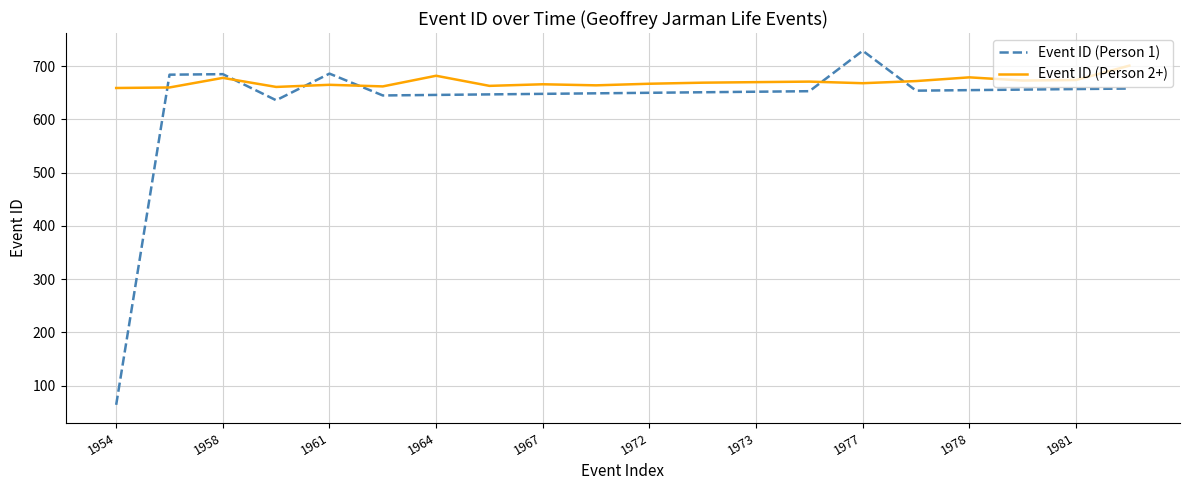

How many distinct data groups are displayed?

2